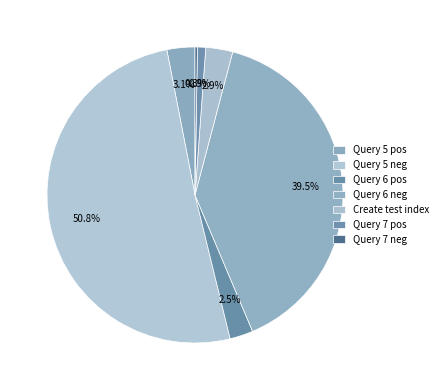

True or false: Query 6 pos accounts for 1% of the total.

False